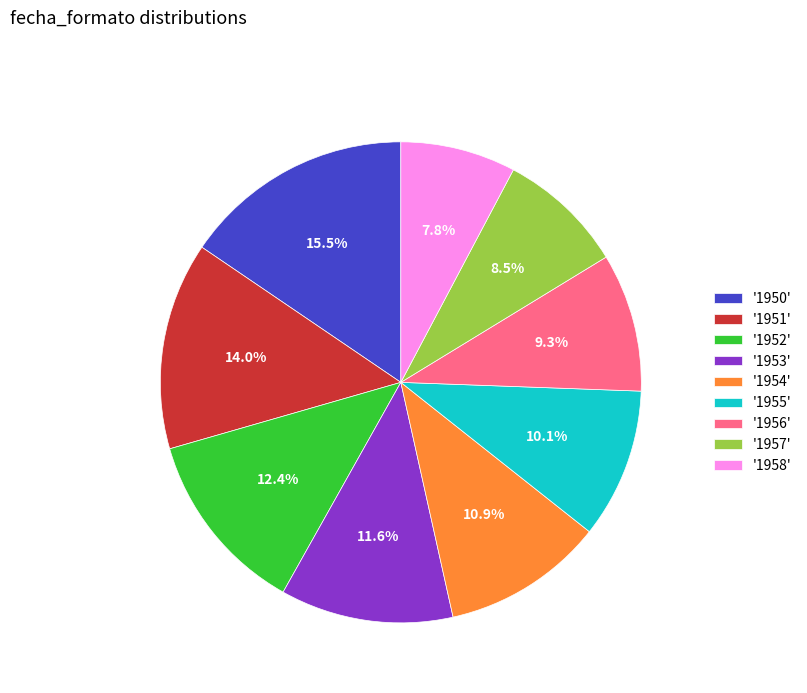

Combined, do '1950' and '1958' account for over 50%?

No